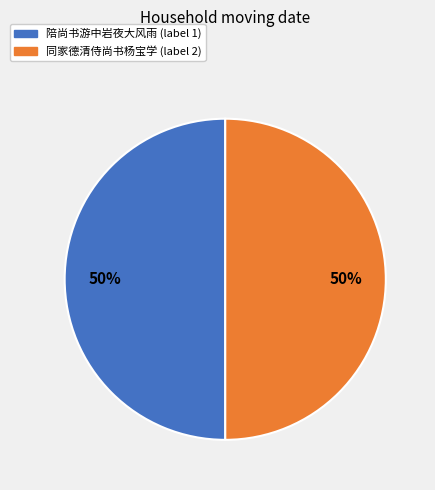

To the nearest percent, what is the average slice percentage?

50%